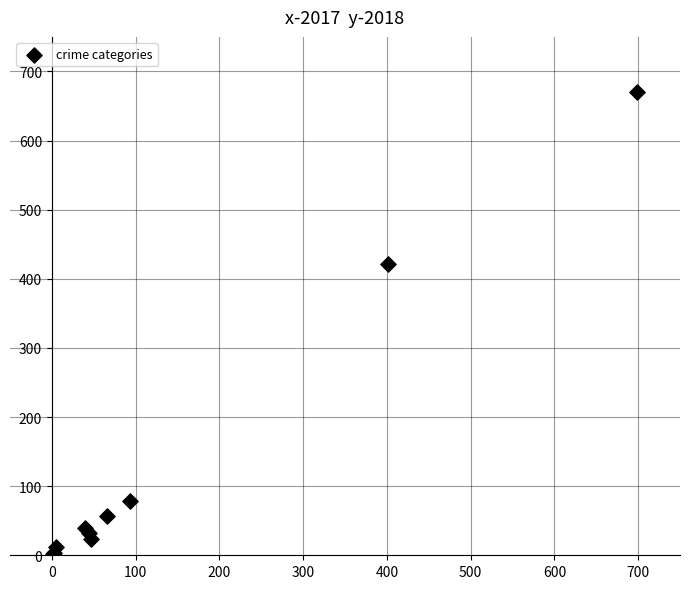

What Y value in the scatter plot is closest to 336?

422